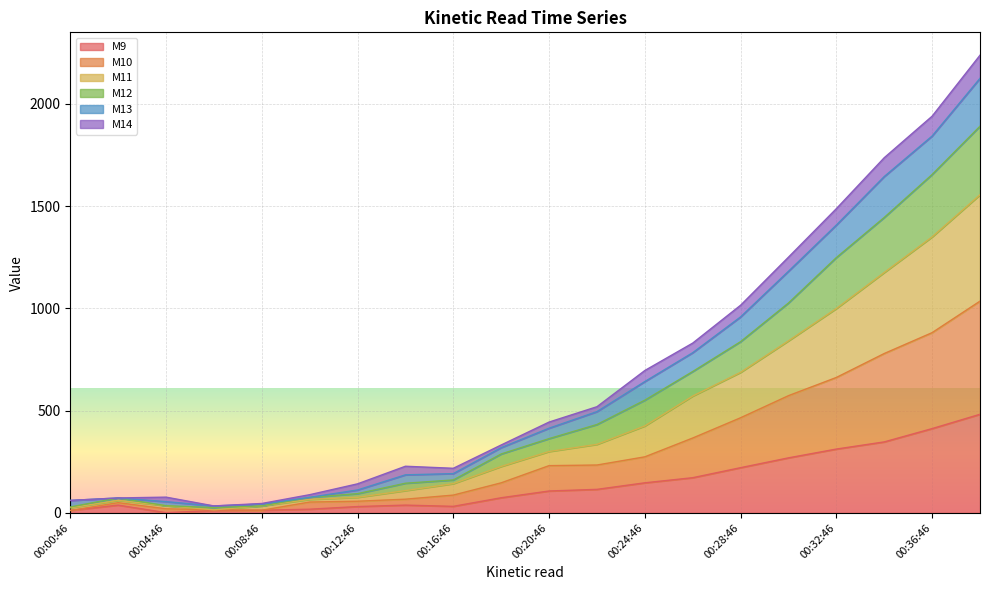

What is the lowest value of the M10 series?

12